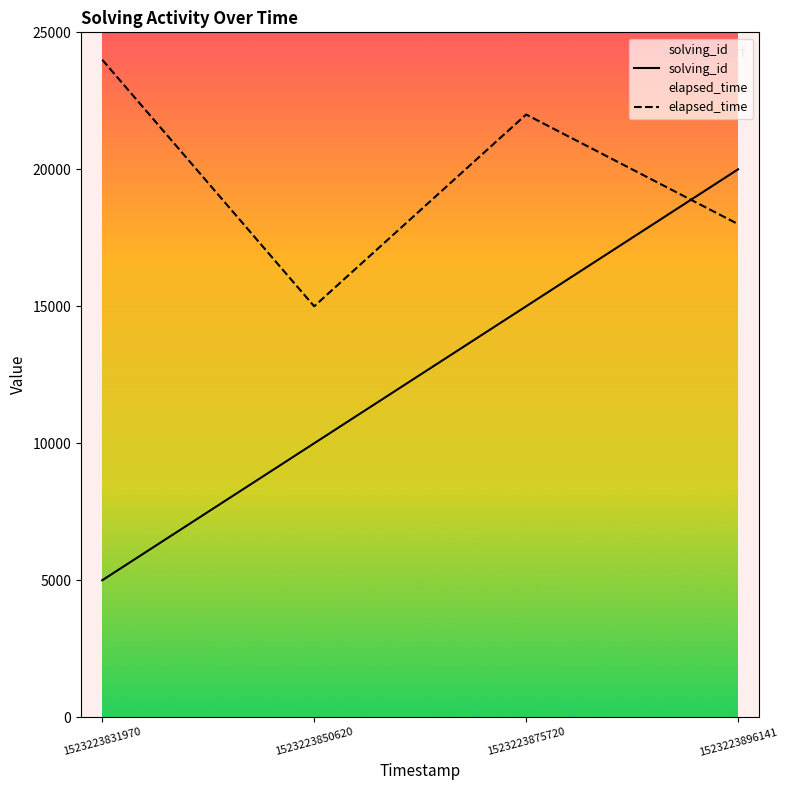

Which series ends up on top after the final intersection of solving_id and elapsed_time?

solving_id